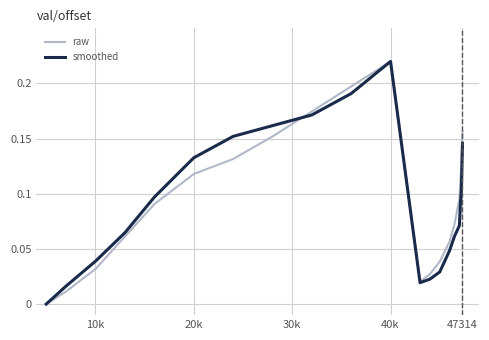

True or false: smoothed and raw cross at least once.

True